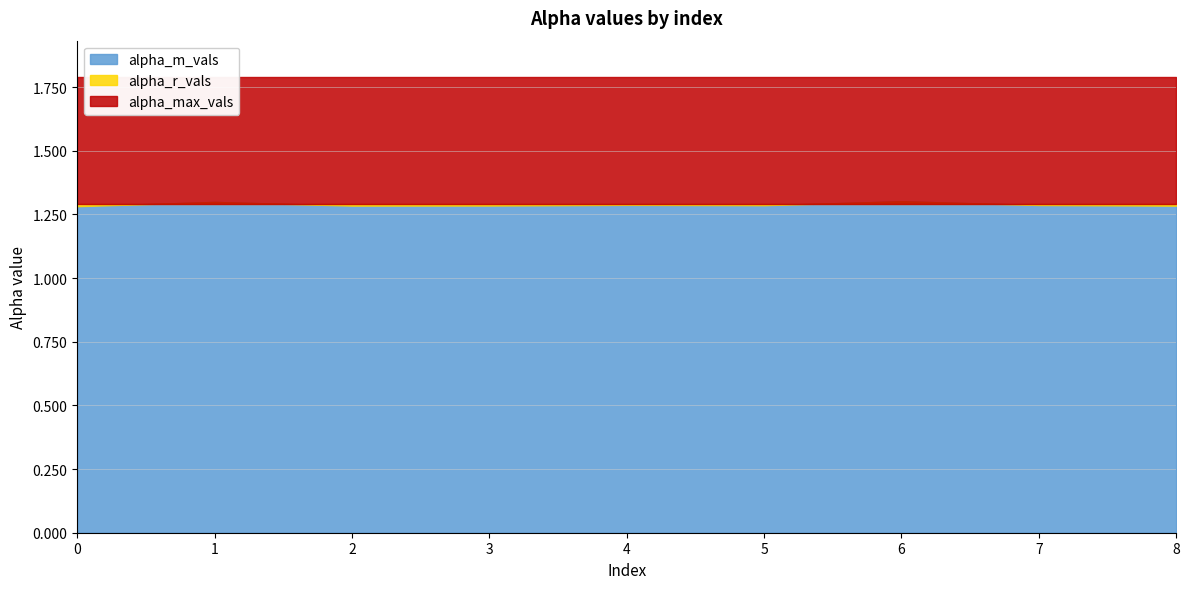

How many times do alpha_r_vals and alpha_m_vals cross each other?

4